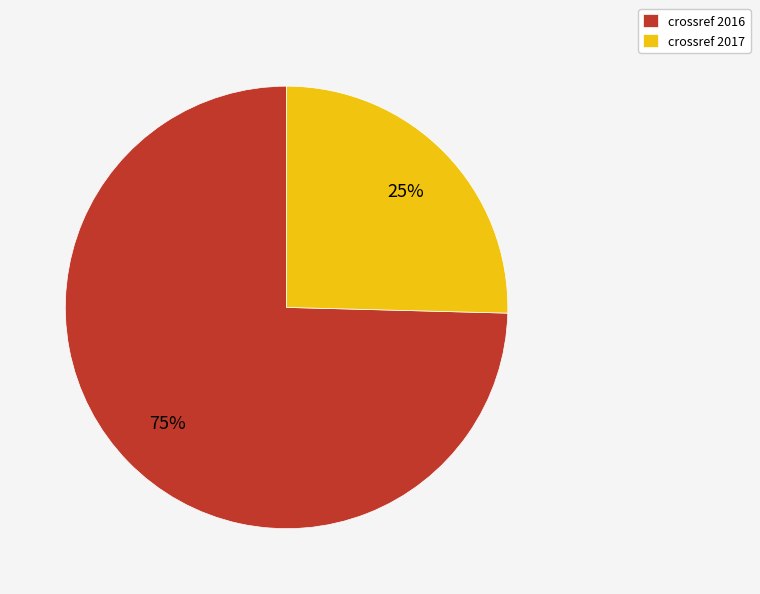

Rank the categories by value from highest to lowest.

crossref 2016, crossref 2017